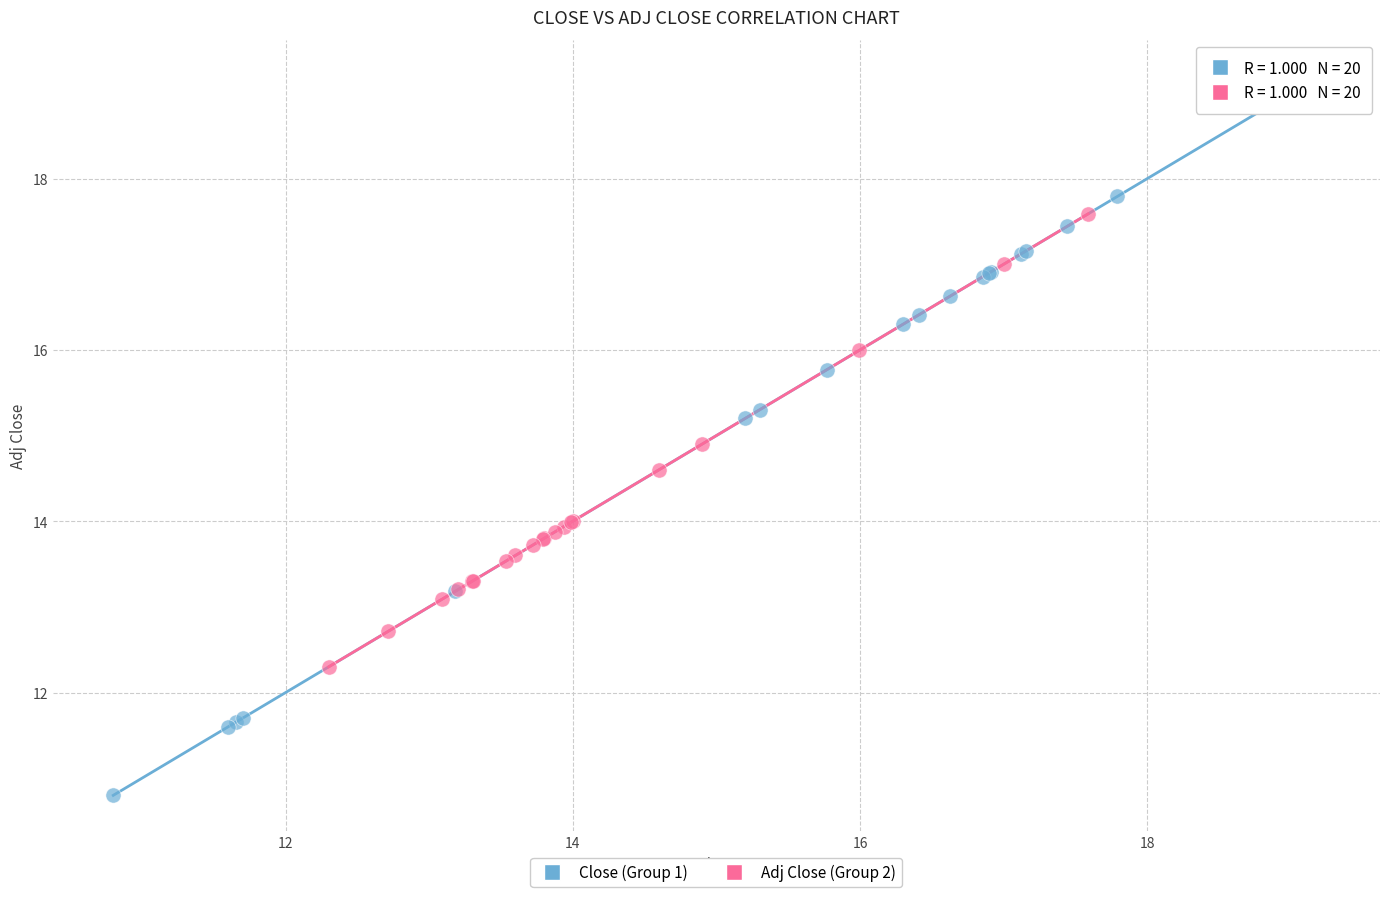

Which series contains the highest Y value?

Close (Group 1)